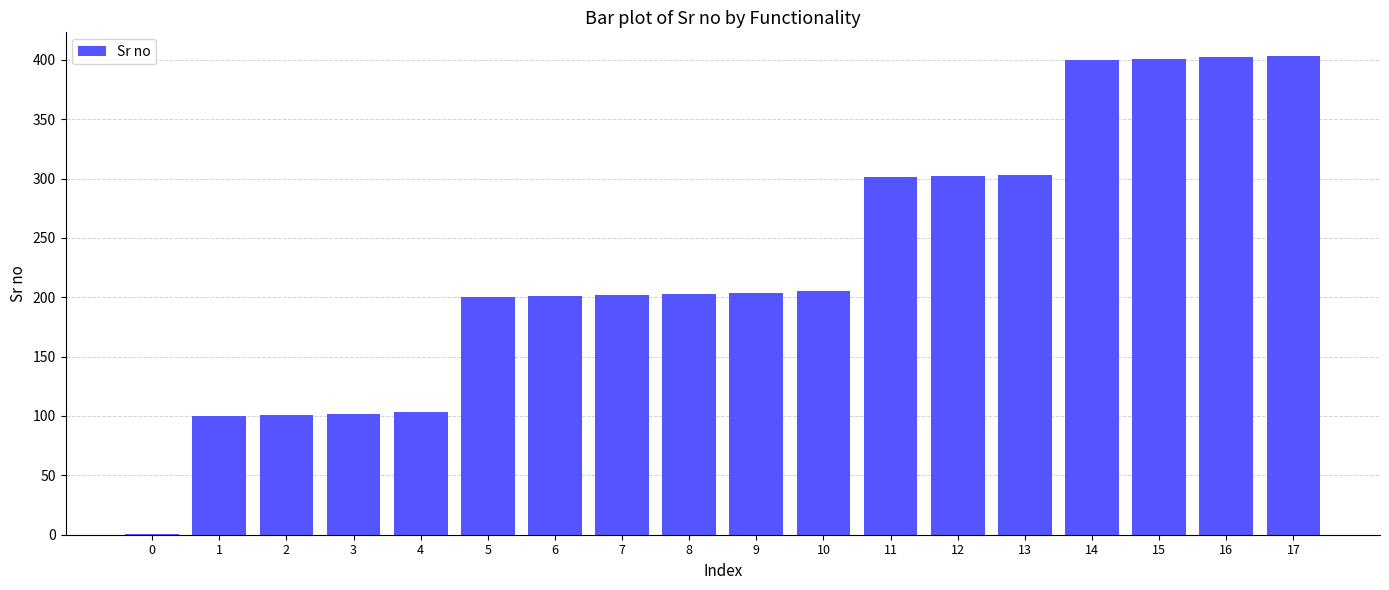

What is the change in value from 11 to 17?

+102